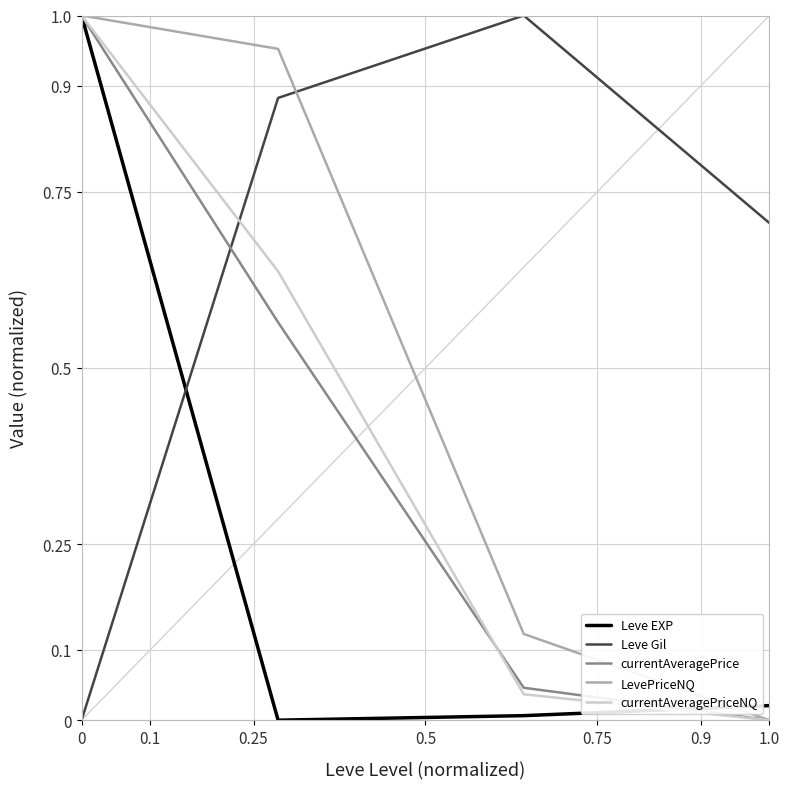

True or false: Leve EXP and Leve Gil intersect in this chart.

True